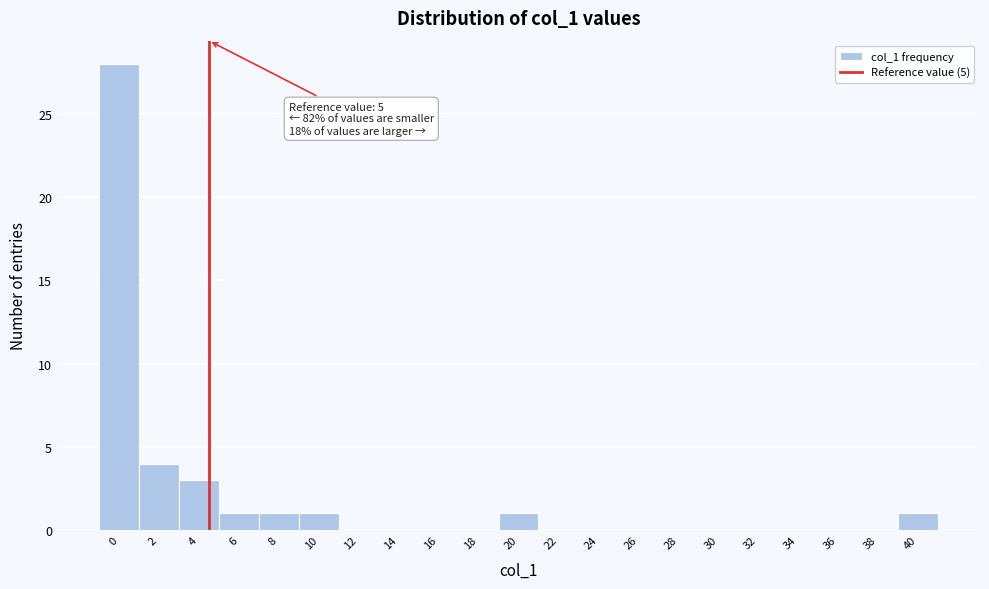

Reading left to right, list all the values displayed in this chart.

0=28	2=4	4=3	6=1	8=1	10=1	12=0	14=0	16=0	18=0	20=1	22=0	24=0	26=0	28=0	30=0	32=0	34=0	36=0	38=0	40=1